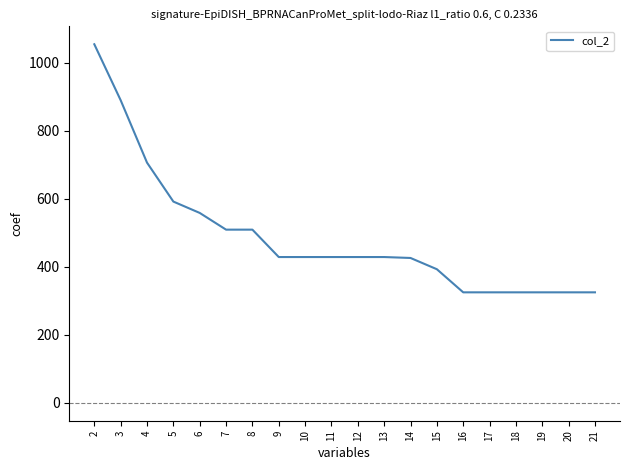

What is the difference between the values at 9 and 7?

80.6